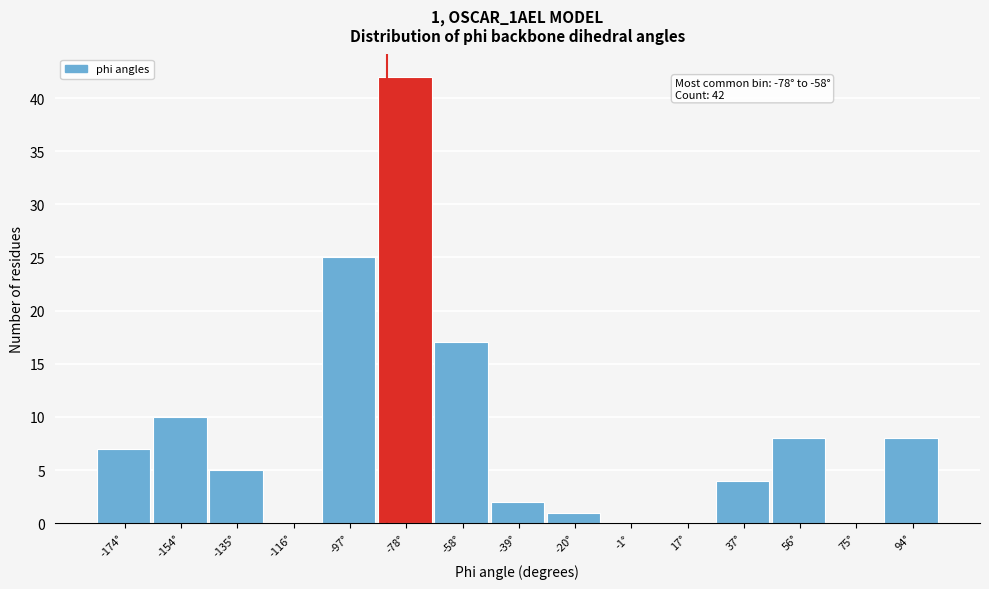

Reading right to left, transcribe all the data shown in this chart.

94°=8	75°=0	56°=8	37°=4	17°=0	-1°=0	-20°=1	-39°=2	-58°=17	-78°=42	-97°=25	-116°=0	-135°=5	-154°=10	-174°=7